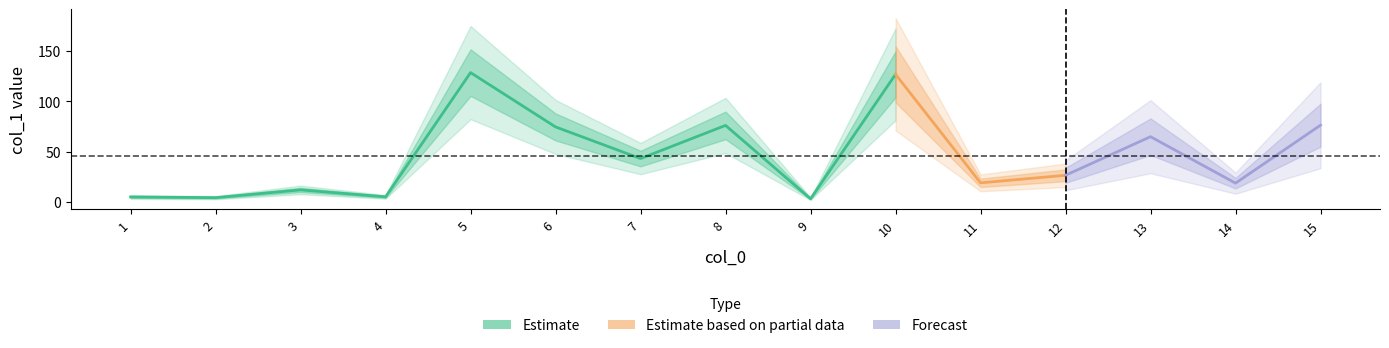

What is the value of the 7th point from the left?

43.1